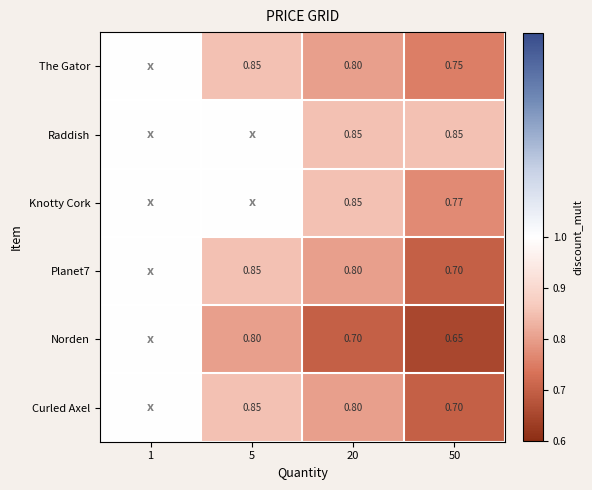

Is the value of Norden at 5 greater than the value of Planet7 at 5?

No